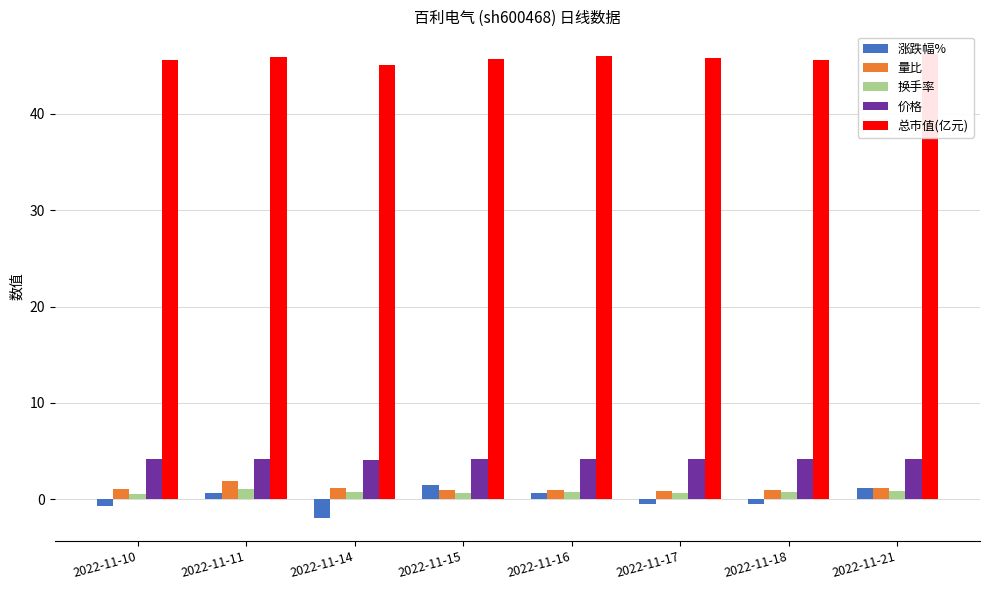

How many bars are there in each group?

5